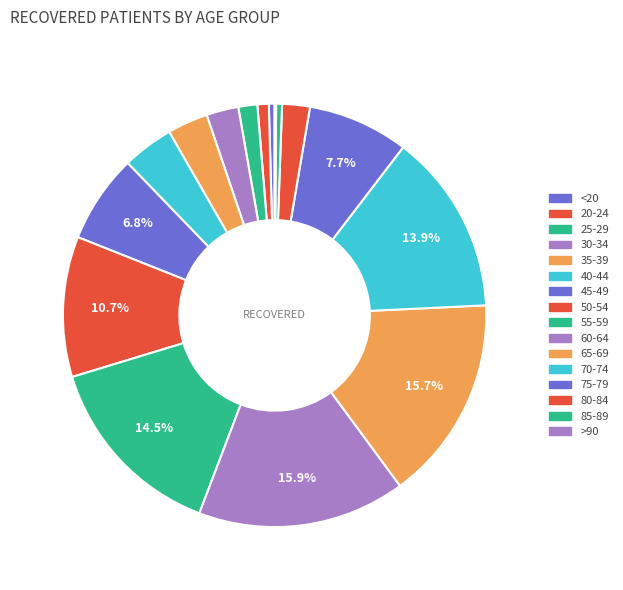

Which slice is the smallest?

>90